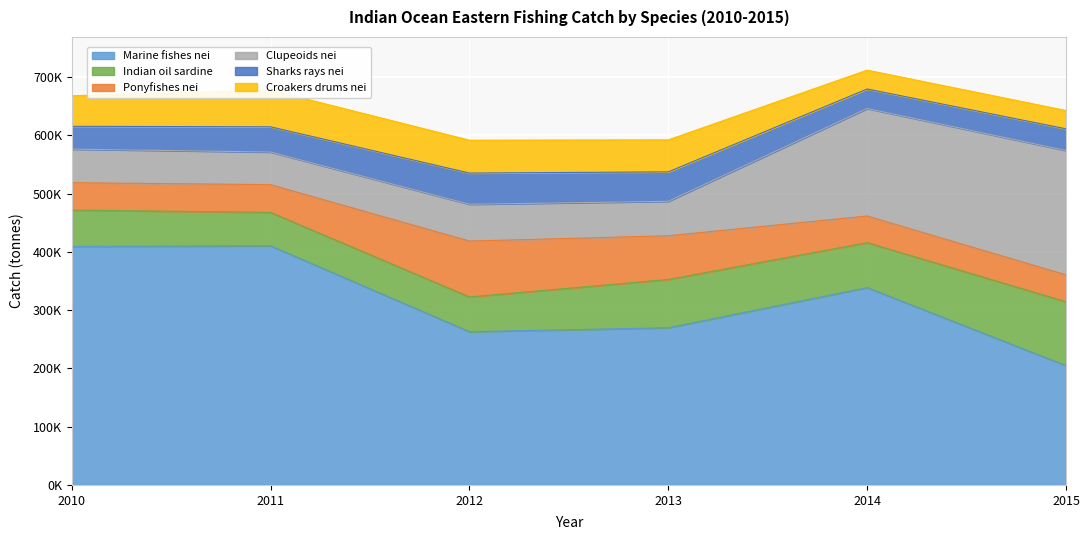

What is the highest value of the Croakers drums nei series?

63046